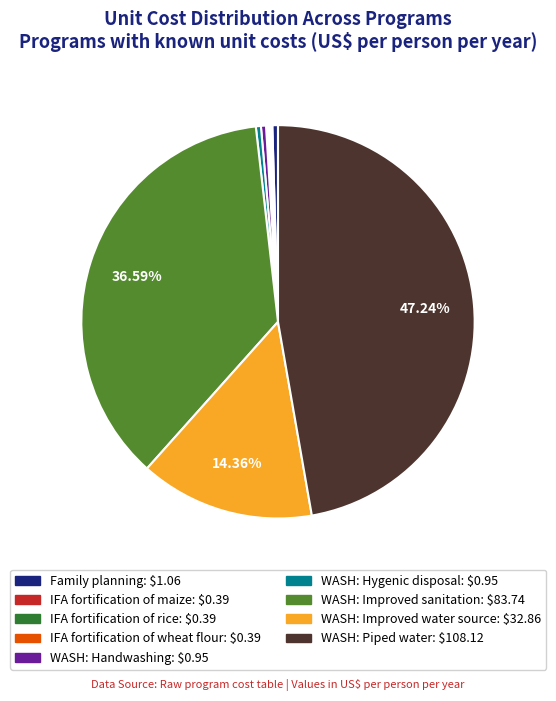

Between WASH: Handwashing and WASH: Improved water source, which is larger?

WASH: Improved water source